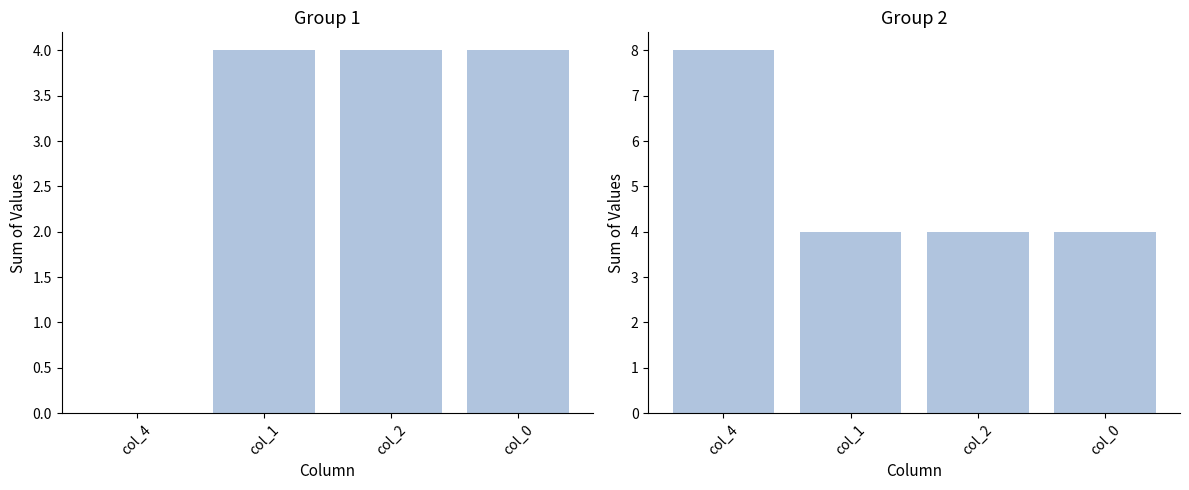

What position from the left is col_1?

2